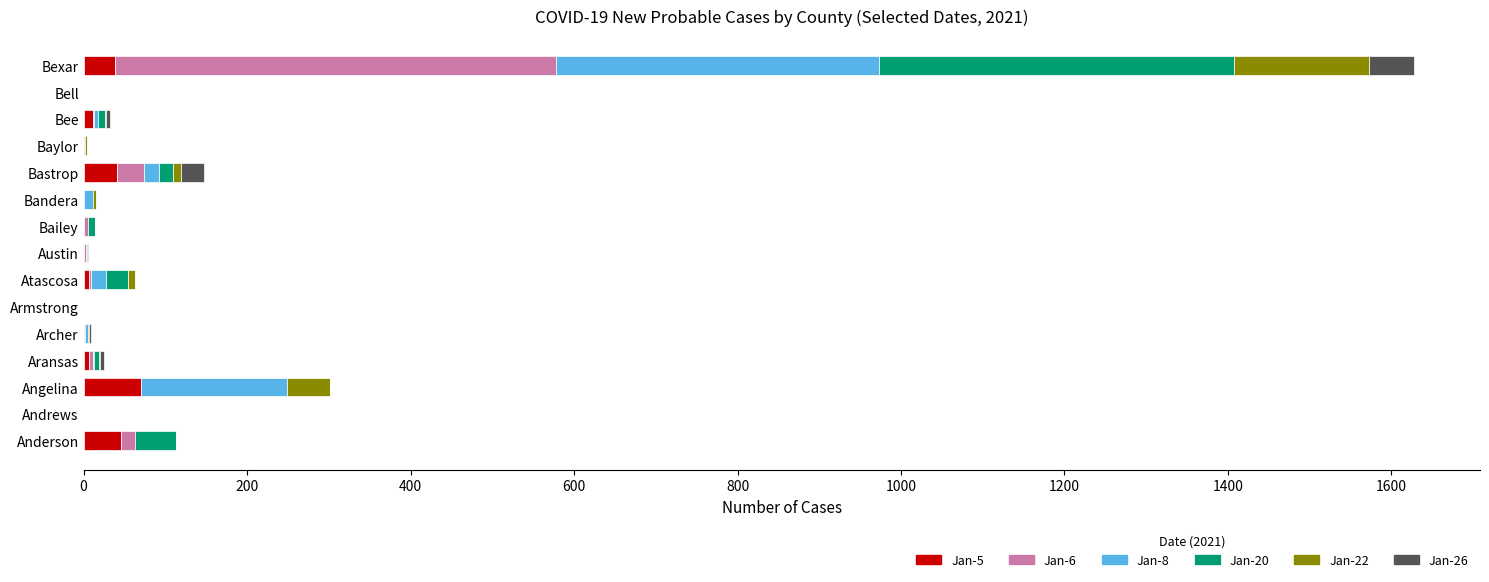

What are all the series names shown in the legend?

Jan-5, Jan-6, Jan-8, Jan-20, Jan-22, Jan-26